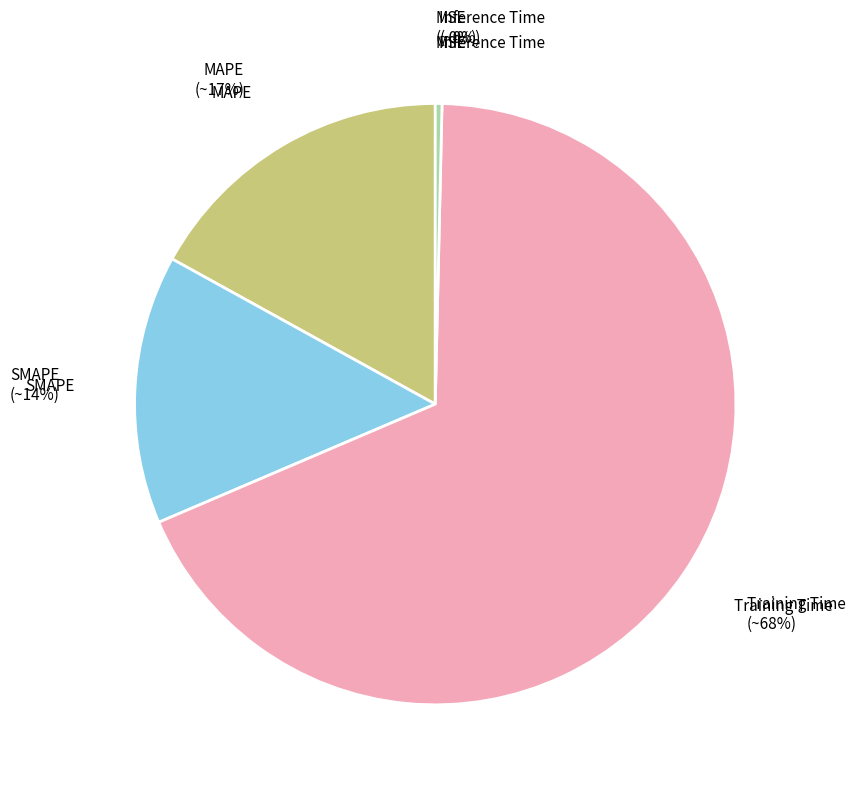

To the nearest percent, what is the average slice percentage?

20%